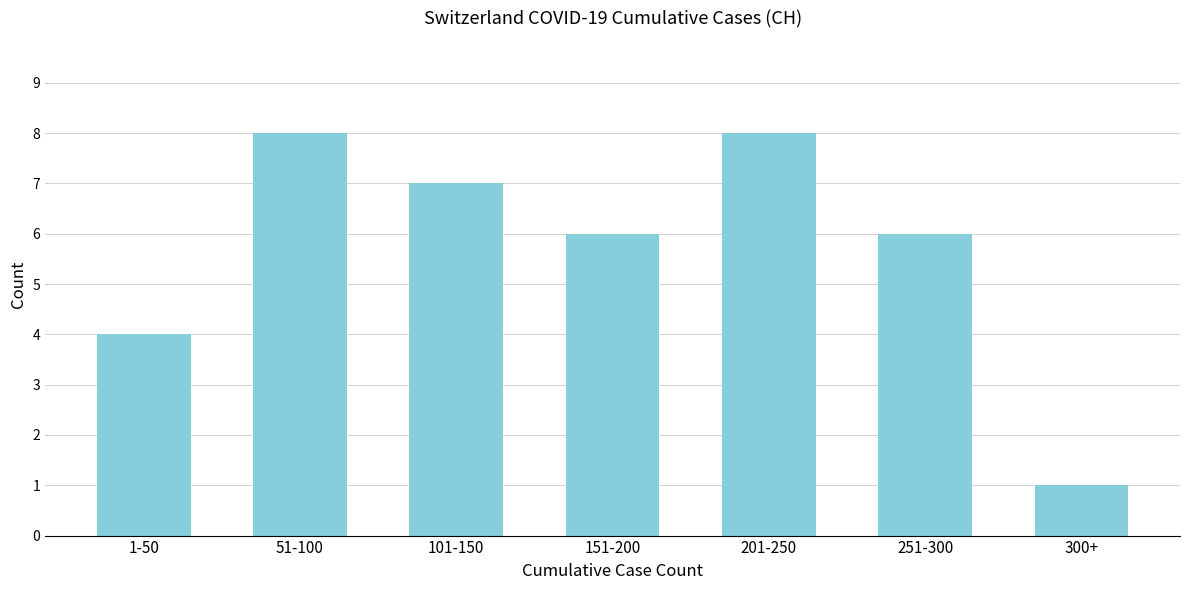

Reading left to right, transcribe all the data shown in this chart.

1-50=4	51-100=8	101-150=7	151-200=6	201-250=8	251-300=6	300+=1